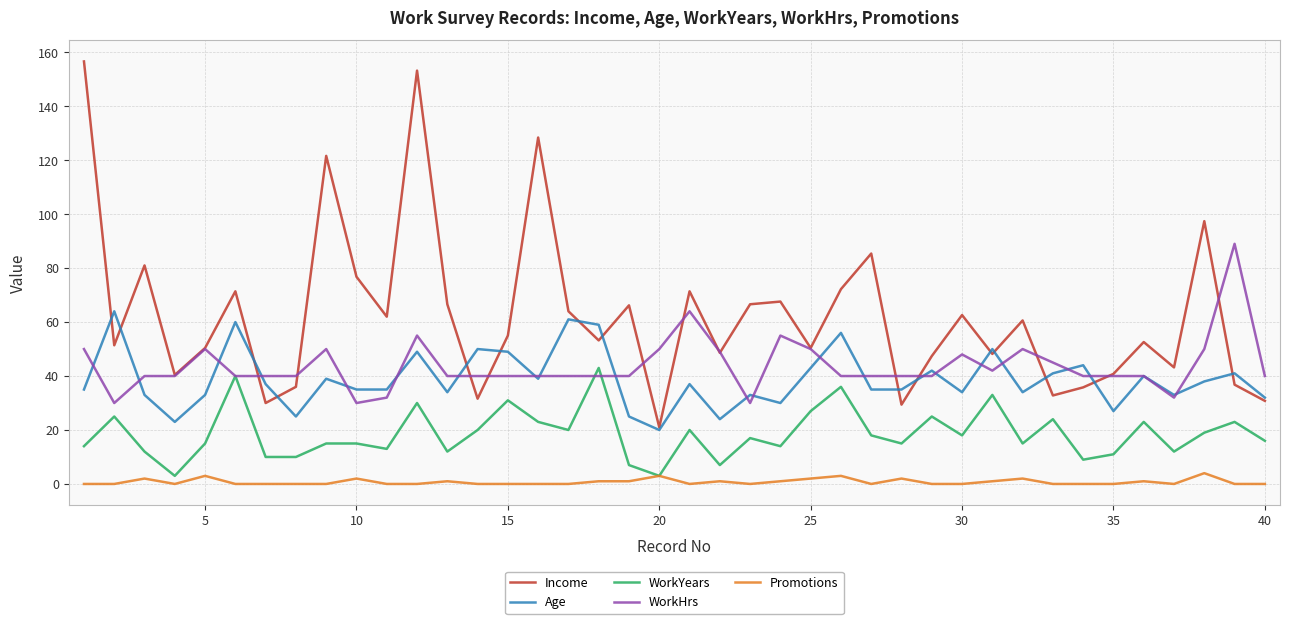

Rank the series by their maximum value, from highest to lowest.

Income, WorkHrs, Age, WorkYears, Promotions